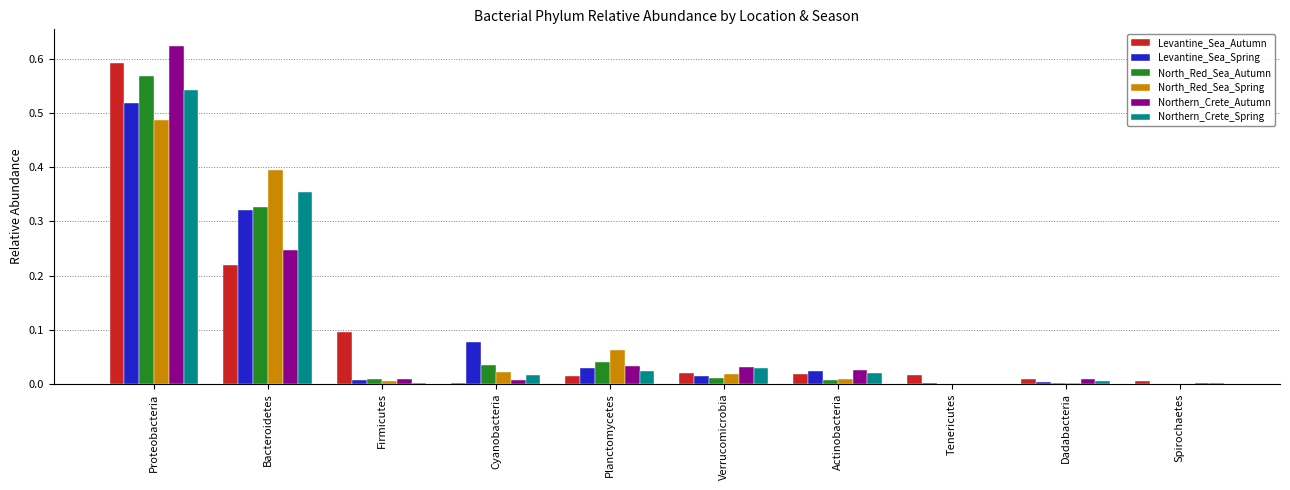

At which category is the sum across all series the highest?

Proteobacteria